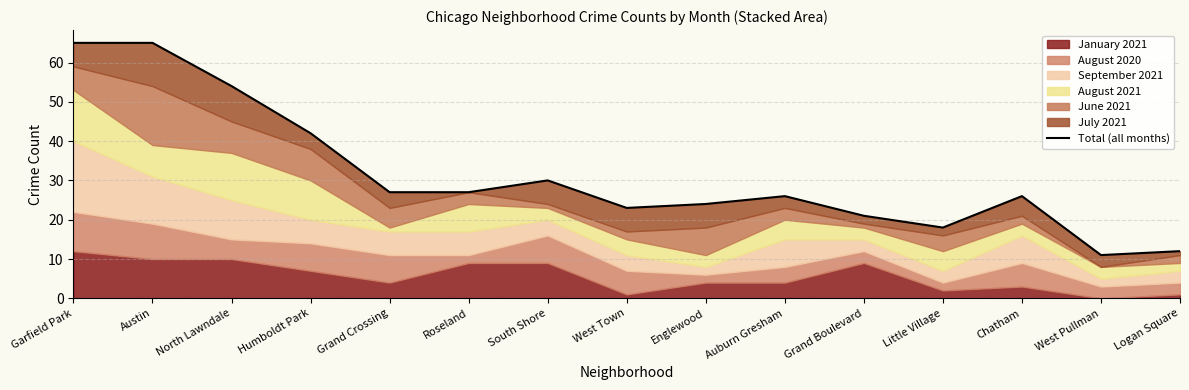

Rank the categories by value from lowest to highest.

West Pullman, Logan Square, Little Village, Grand Boulevard, West Town, Englewood, Auburn Gresham, Chatham, Grand Crossing, Roseland, South Shore, Humboldt Park, North Lawndale, Garfield Park, Austin